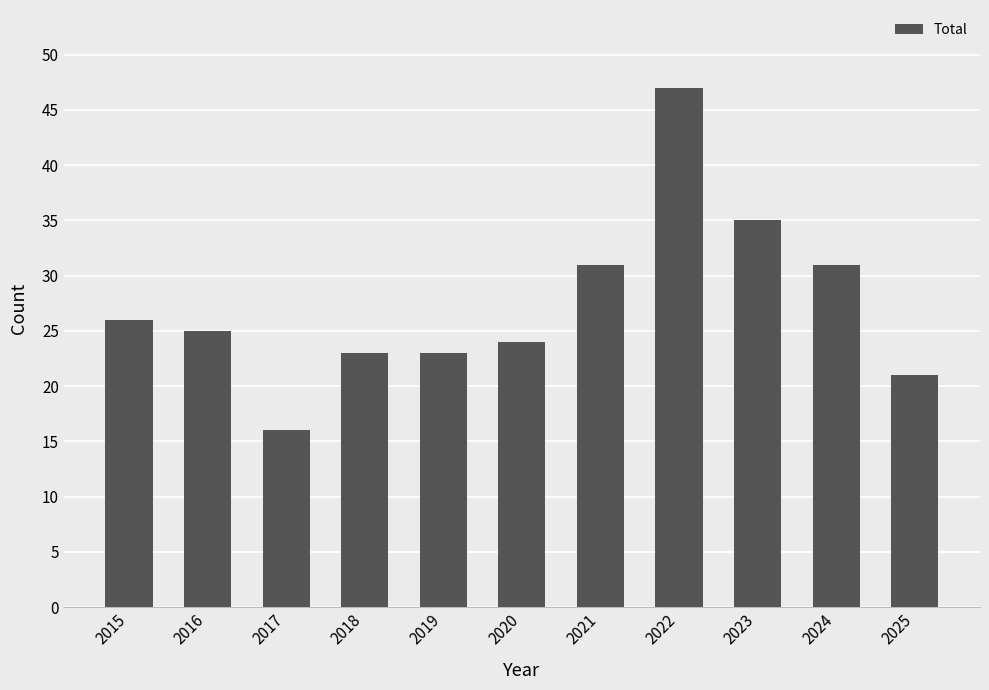

What is the difference between the values at 2021 and 2017?

15